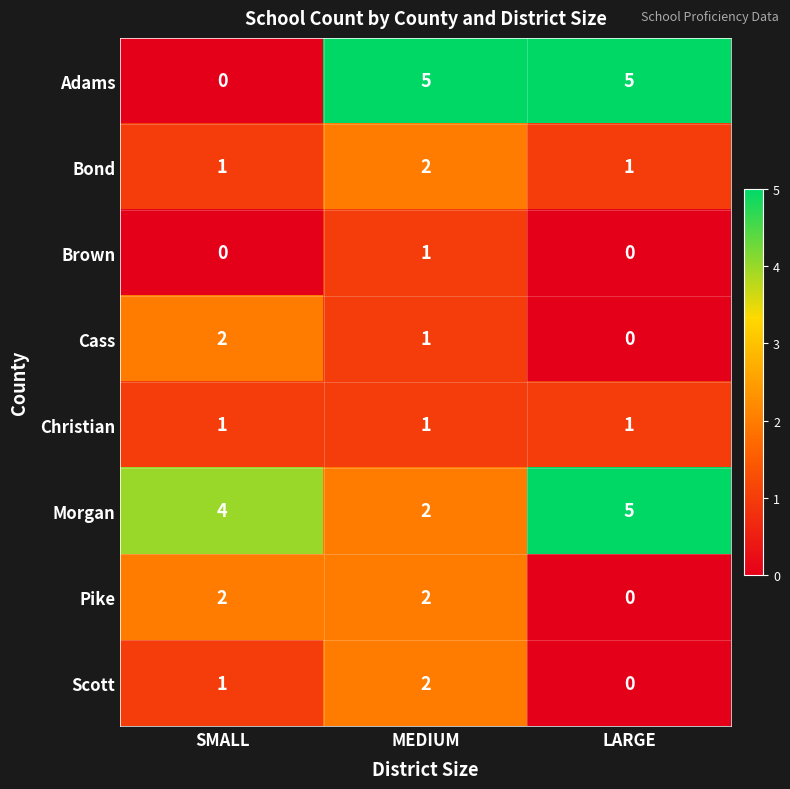

List the labels in order of Scott value, smallest first.

LARGE, SMALL, MEDIUM